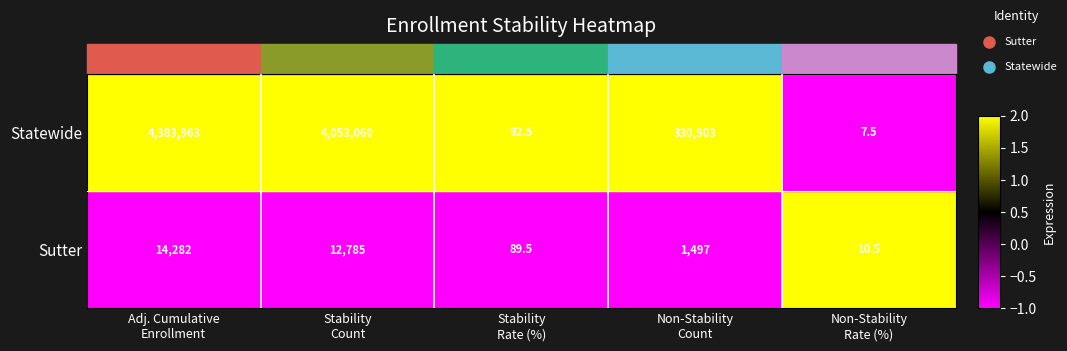

Between Non-Stability
Count and Non-Stability
Rate (%), which series saw the biggest shift?

Statewide